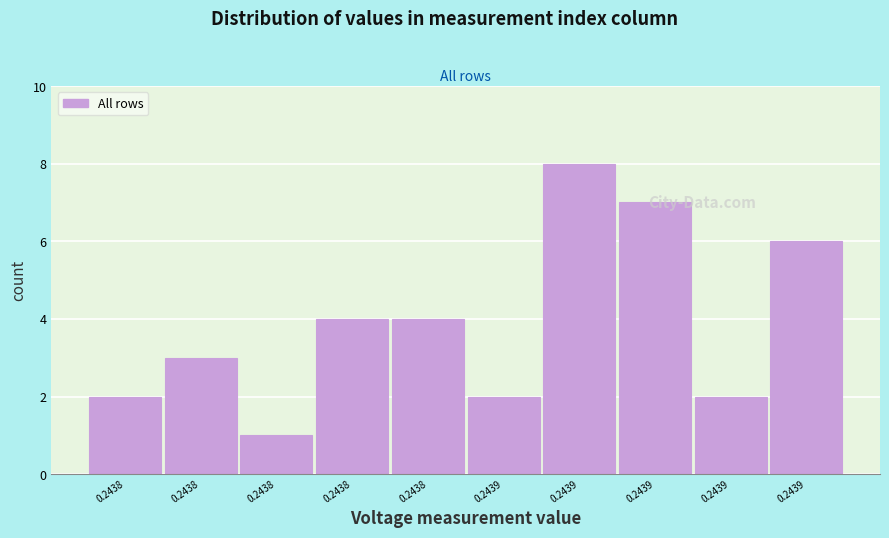

How many bars are there in total?

10